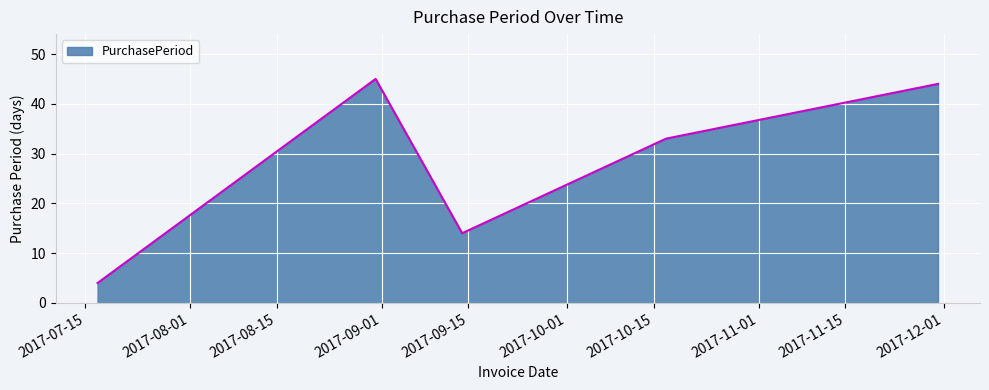

What is the maximum value shown in the chart?

45